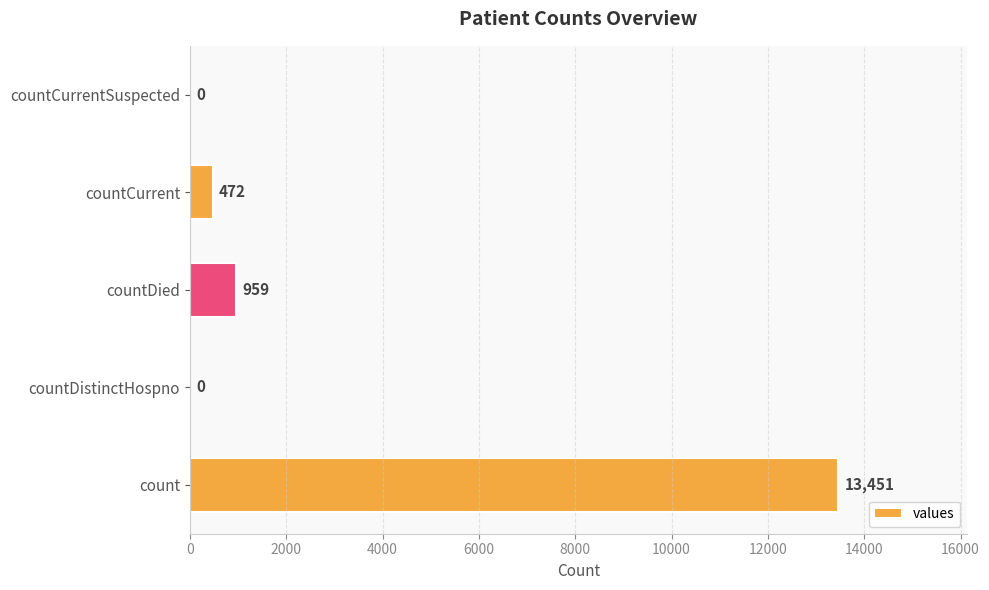

At which category does the chart reach its peak across all series?

count